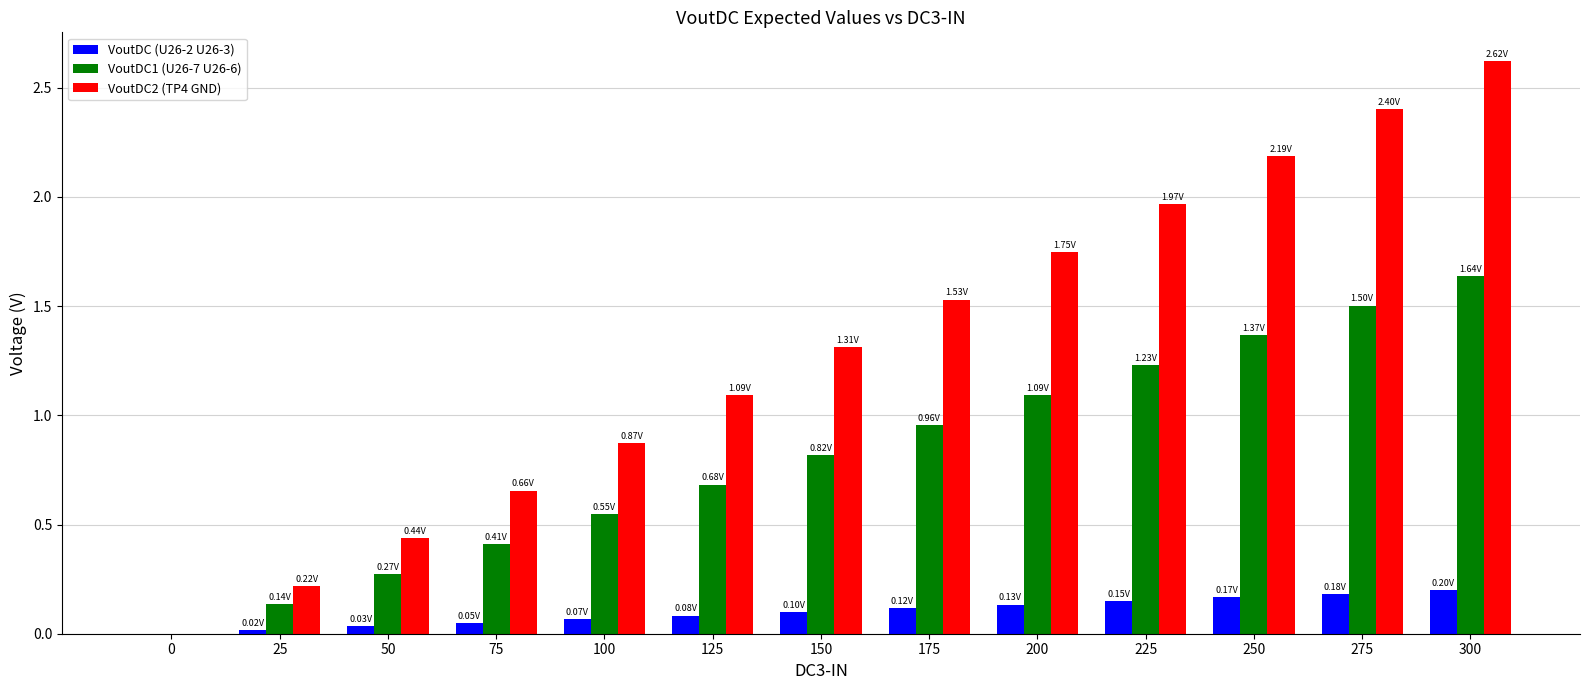

Which series has the largest total across all categories?

VoutDC2 (TP4 GND)